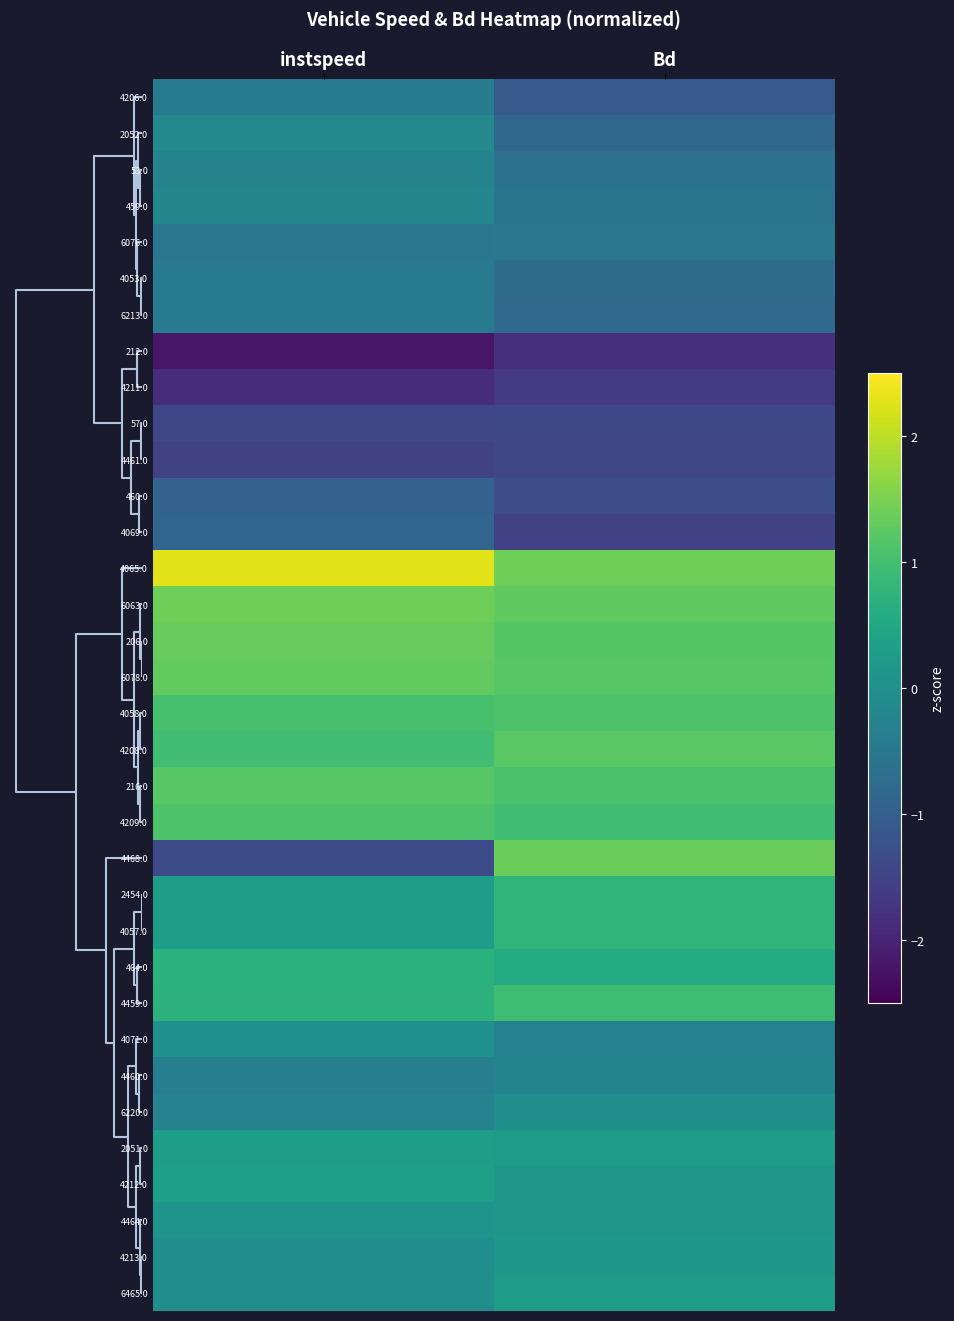

Reading left to right, what are all the values shown in this chart?

4206.0: instspeed=-0.4	Bd=-1.1
2052.0: instspeed=-0.1	Bd=-0.8
53.0: instspeed=-0.3	Bd=-0.6
459.0: instspeed=-0.2	Bd=-0.6
6076.0: instspeed=-0.5	Bd=-0.5
4053.0: instspeed=-0.4	Bd=-0.7
6213.0: instspeed=-0.4	Bd=-0.8
212.0: instspeed=-2.2	Bd=-1.8
4211.0: instspeed=-1.9	Bd=-1.7
57.0: instspeed=-1.4	Bd=-1.4
4461.0: instspeed=-1.5	Bd=-1.4
460.0: instspeed=-0.9	Bd=-1.3
4069.0: instspeed=-0.9	Bd=-1.5
4065.0: instspeed=2.3	Bd=1.4
6063.0: instspeed=1.4	Bd=1.3
206.0: instspeed=1.3	Bd=1.2
6078.0: instspeed=1.3	Bd=1.2
4058.0: instspeed=1.0	Bd=1.1
4208.0: instspeed=1.0	Bd=1.2
216.0: instspeed=1.2	Bd=1.1
4209.0: instspeed=1.1	Bd=1.0
4468.0: instspeed=-1.4	Bd=1.4
2454.0: instspeed=0.3	Bd=0.8
4057.0: instspeed=0.3	Bd=0.8
464.0: instspeed=0.7	Bd=0.6
4459.0: instspeed=0.7	Bd=0.9
4071.0: instspeed=0.0	Bd=-0.3
4460.0: instspeed=-0.4	Bd=-0.3
6220.0: instspeed=-0.3	Bd=-0.0
2051.0: instspeed=0.3	Bd=0.3
4212.0: instspeed=0.3	Bd=0.1
4464.0: instspeed=0.1	Bd=0.1
4213.0: instspeed=-0.0	Bd=0.2
6465.0: instspeed=-0.0	Bd=0.3